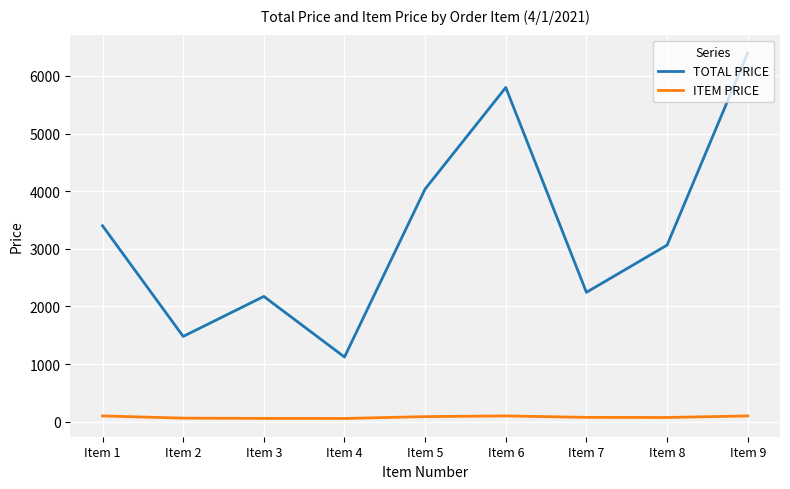

What is the total value across all series at Item 5?

4126.6